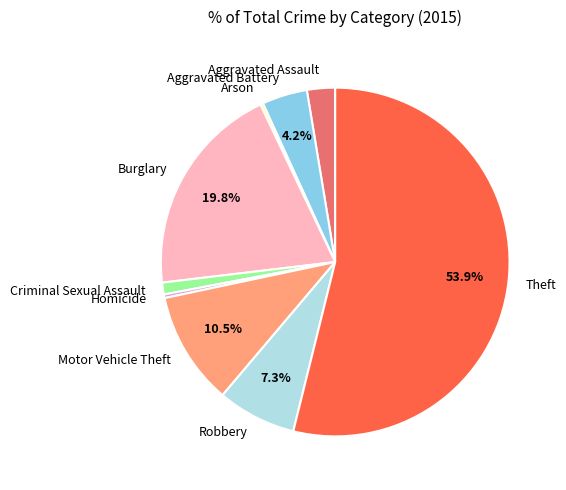

To the nearest percent, what is the combined percentage of Motor Vehicle Theft and Criminal Sexual Assault?

12%